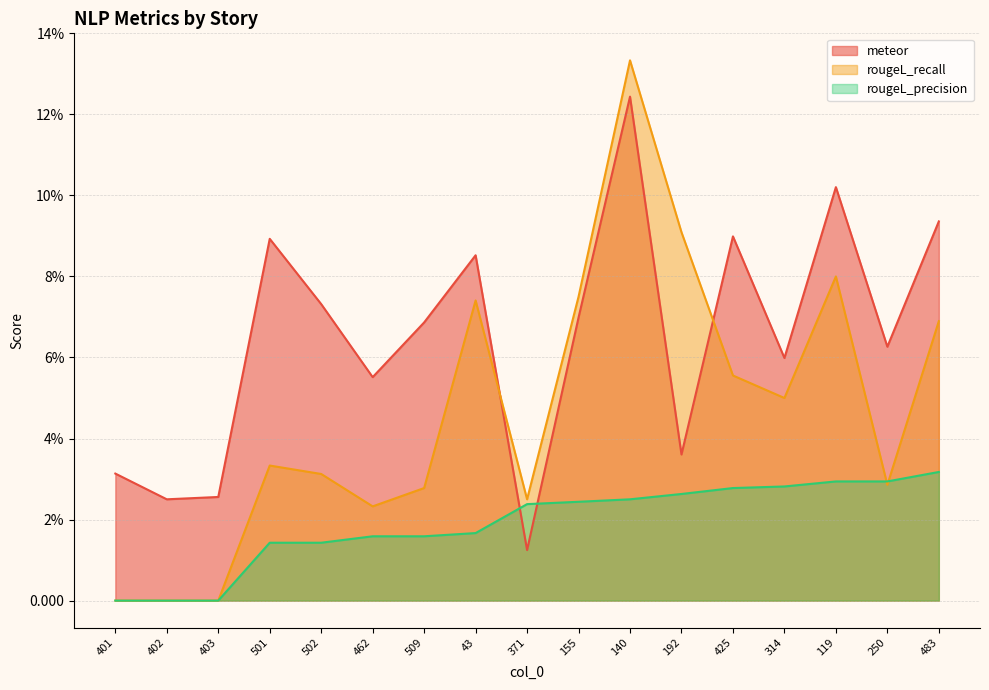

What is the label of the 17th point from the left?

483